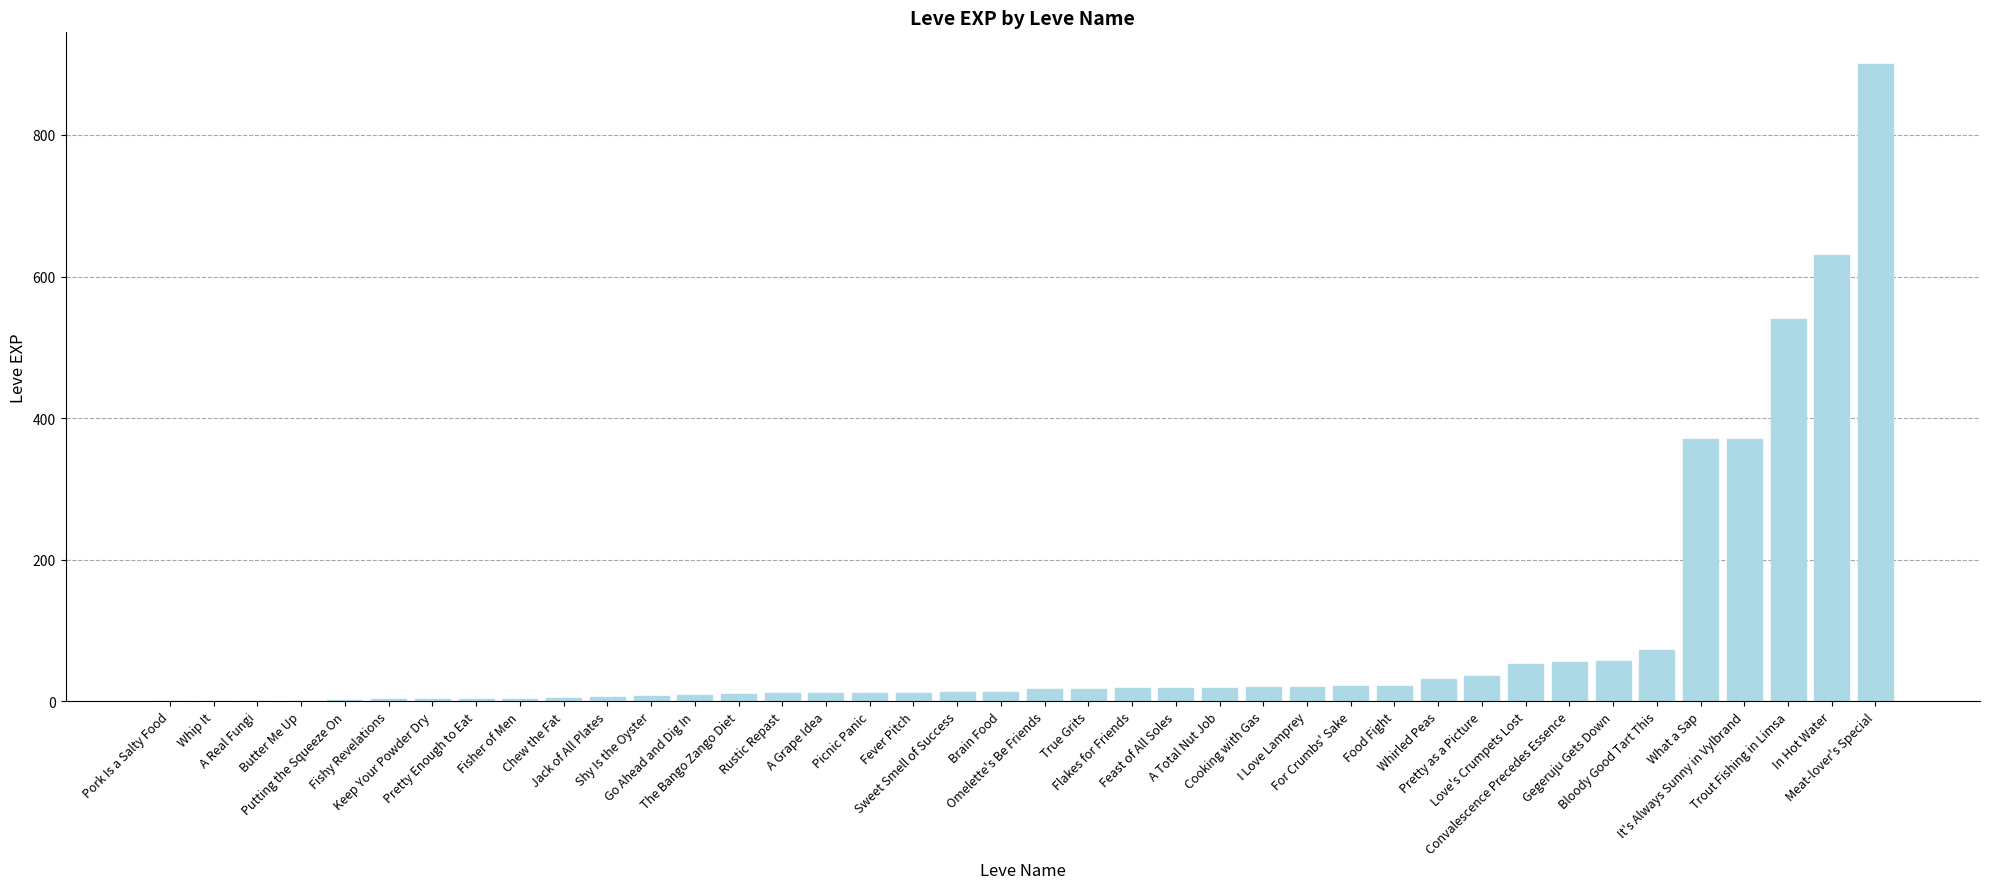

What is the difference between the values at Fisher of Men and Putting the Squeeze On?

1